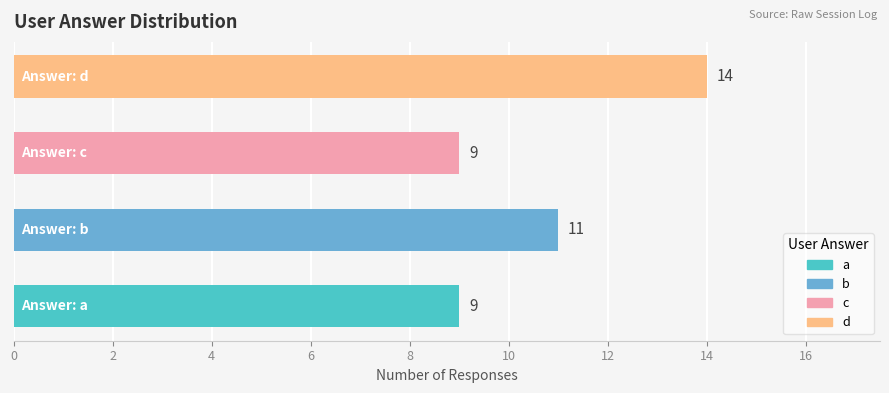

Reading bottom to top, list all the values displayed in this chart.

9	11	9	14